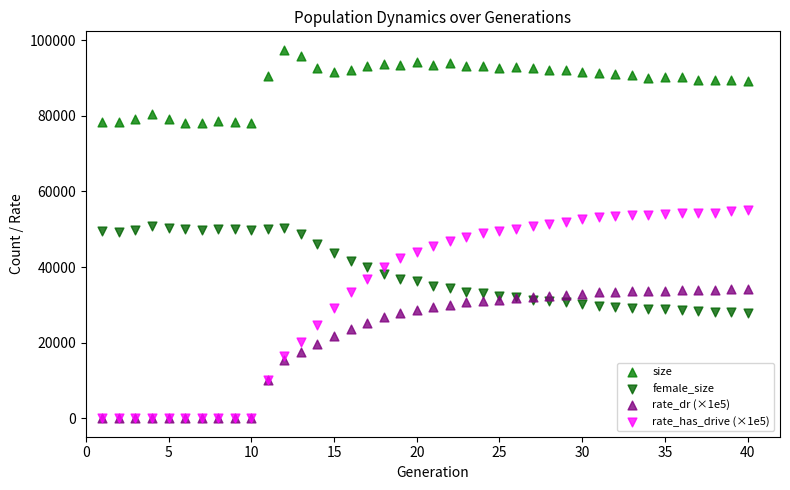

Which series has the widest spread of Y values?

rate_has_drive (×1e5)